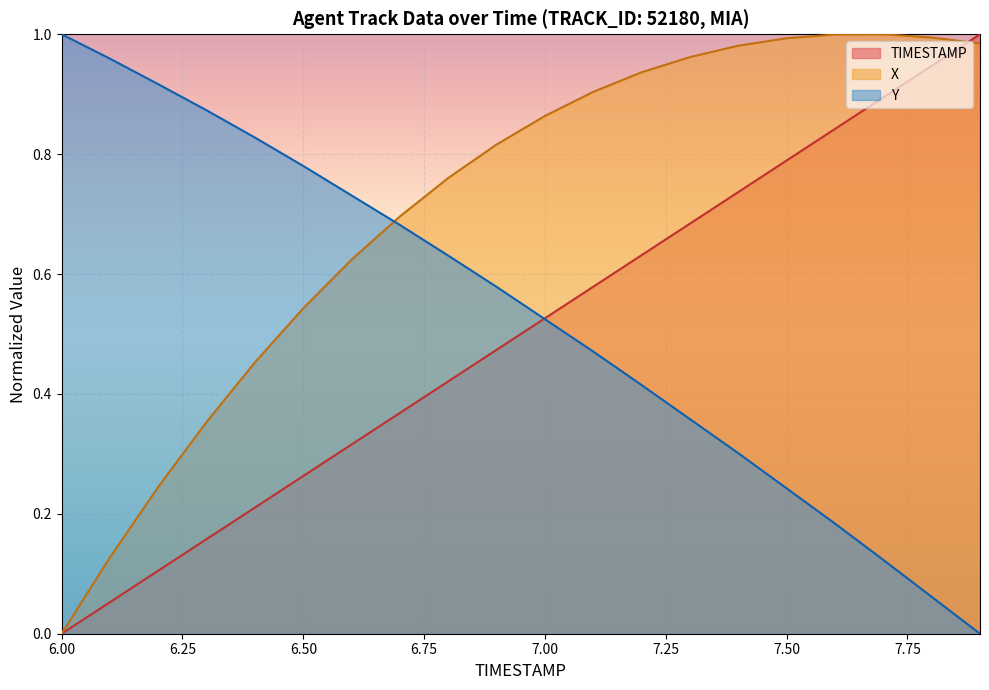

Which series has the largest total across all categories?

X